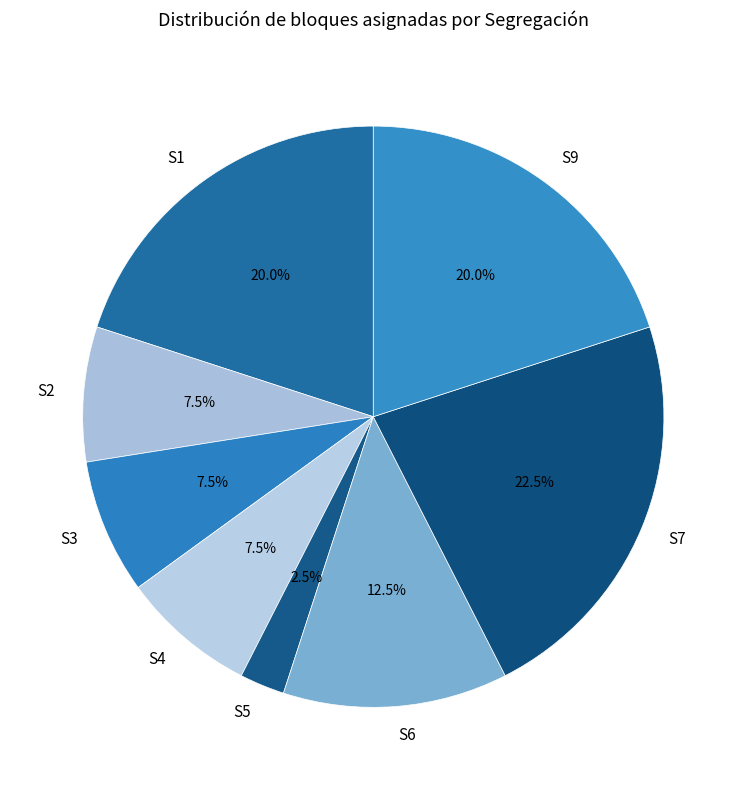

What is the smallest slice in the pie chart?

S5